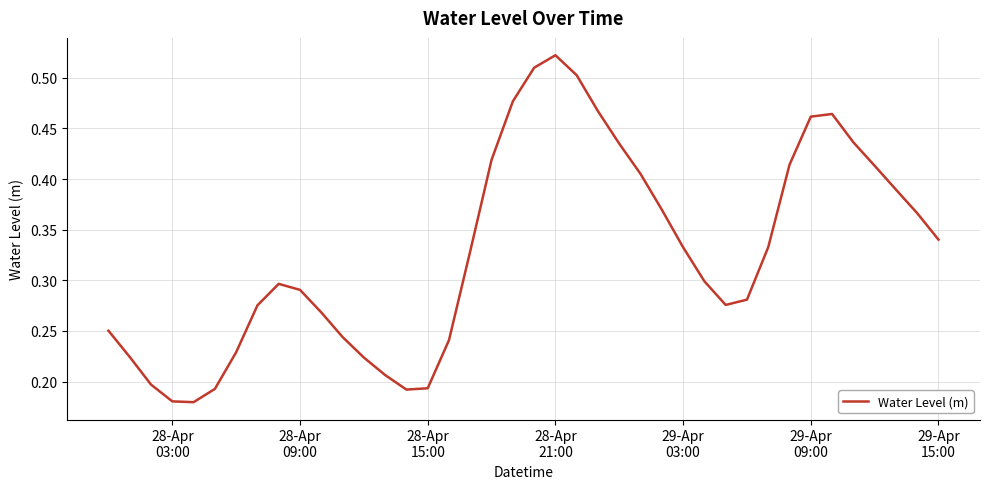

What is the difference between the maximum and minimum values?

0.3